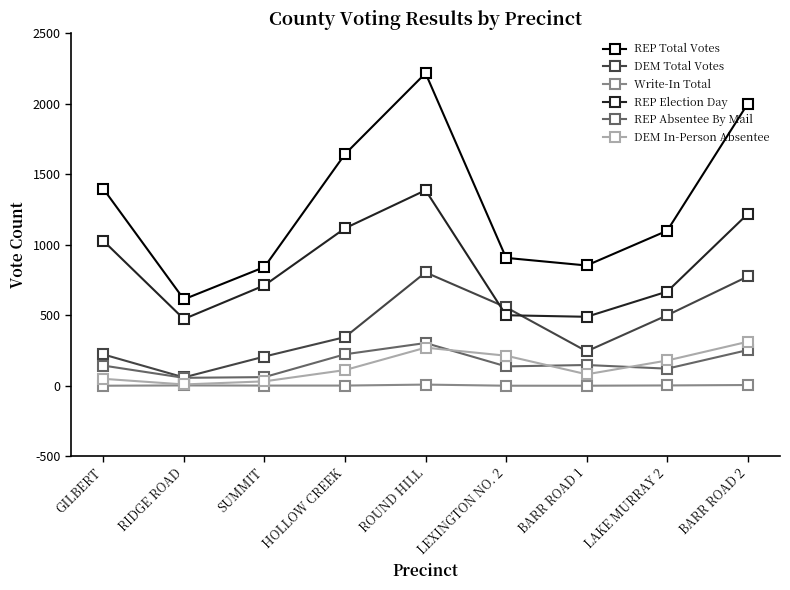

Where do DEM In-Person Absentee and REP Absentee By Mail first cross each other?

ROUND HILL and LEXINGTON NO. 2